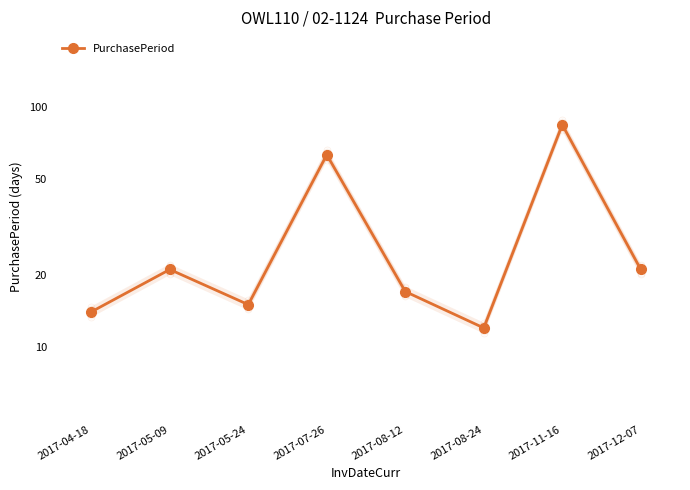

Reading left to right, transcribe all the data shown in this chart.

2017-04-18=14	2017-05-09=21	2017-05-24=15	2017-07-26=63	2017-08-12=17	2017-08-24=12	2017-11-16=84	2017-12-07=21